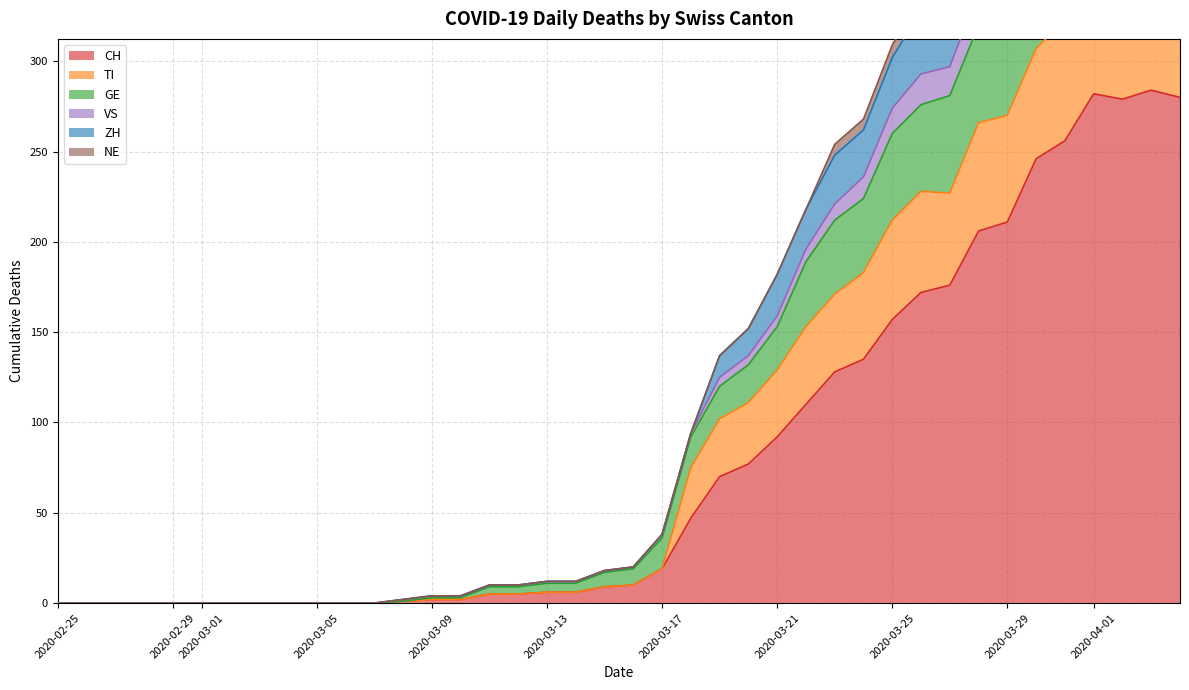

True or false: VS and CH intersect in this chart.

False